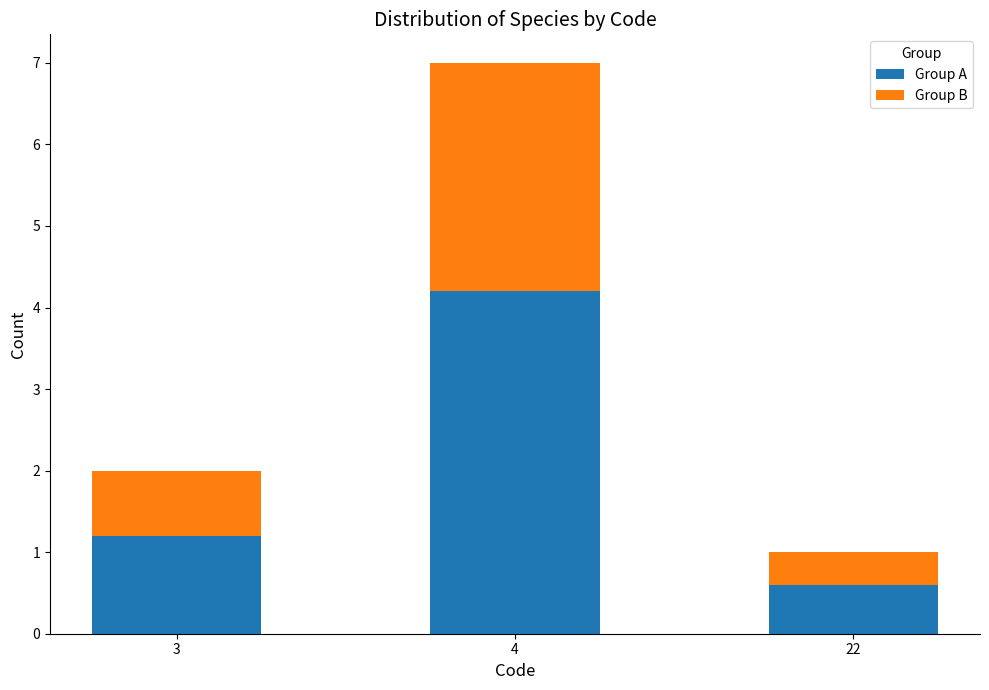

What is the difference between the maximum and minimum values in the Group A series?

3.6